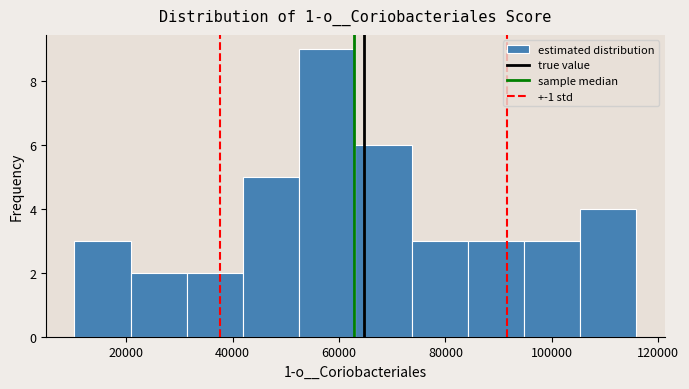

Reading left to right, transcribe this chart: for each bar, give the range it covers on the x-axis and its height. Neither the bar edges nor the heights are printed on the chart, so give them approximately, as read against the axes.

10000 to 20000: 3
20000 to 32000: 2
32000 to 42000: 2
42000 to 52000: 5
52000 to 64000: 9
64000 to 74000: 6
74000 to 84000: 3
84000 to 94000: 3
94000 to 106000: 3
106000 to 116000: 4